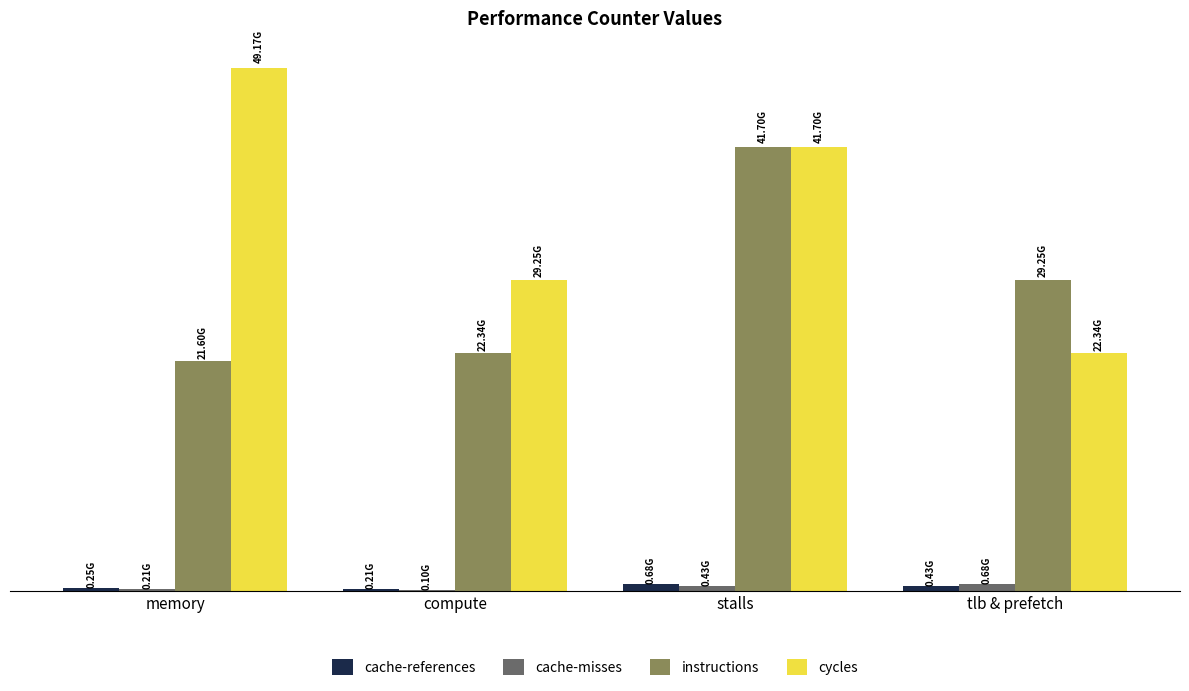

Which series changed the most between memory and tlb & prefetch?

cycles